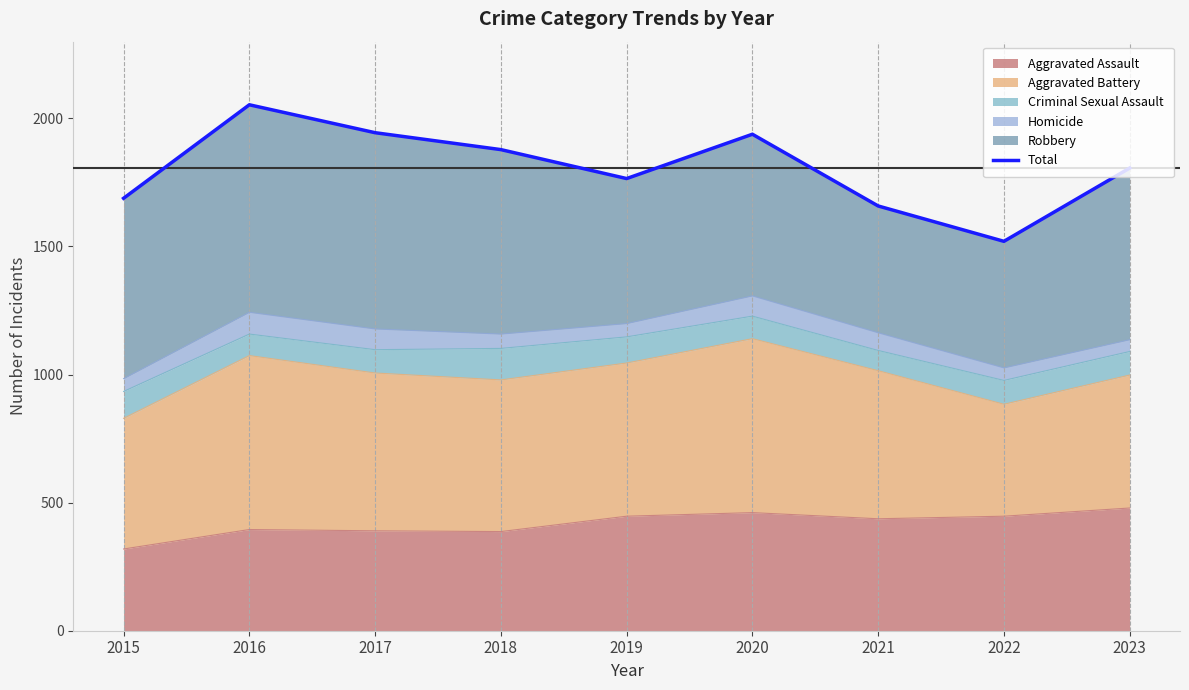

Where is the first local maximum?

2016